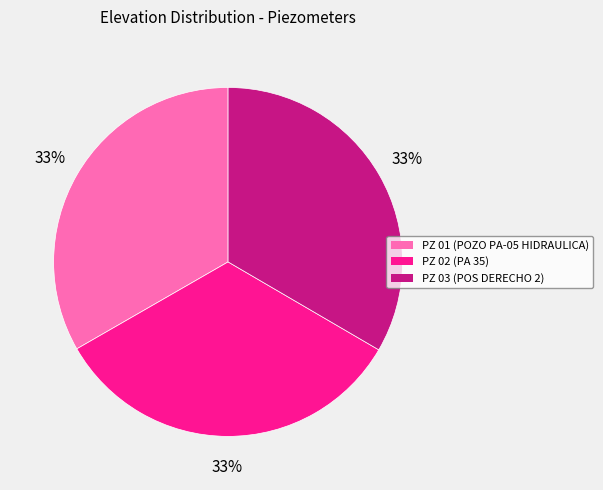

To the nearest percent, what percentage of the pie is PZ 02 (PA 35)?

33%